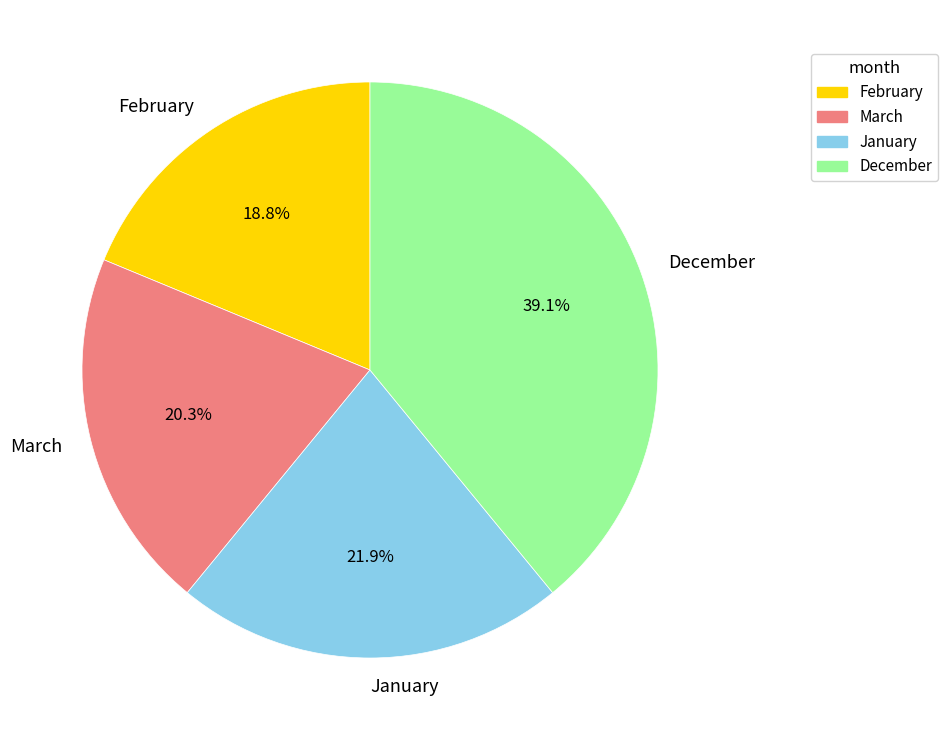

To the nearest percent, what is the difference between the December and February slice percentages?

20%